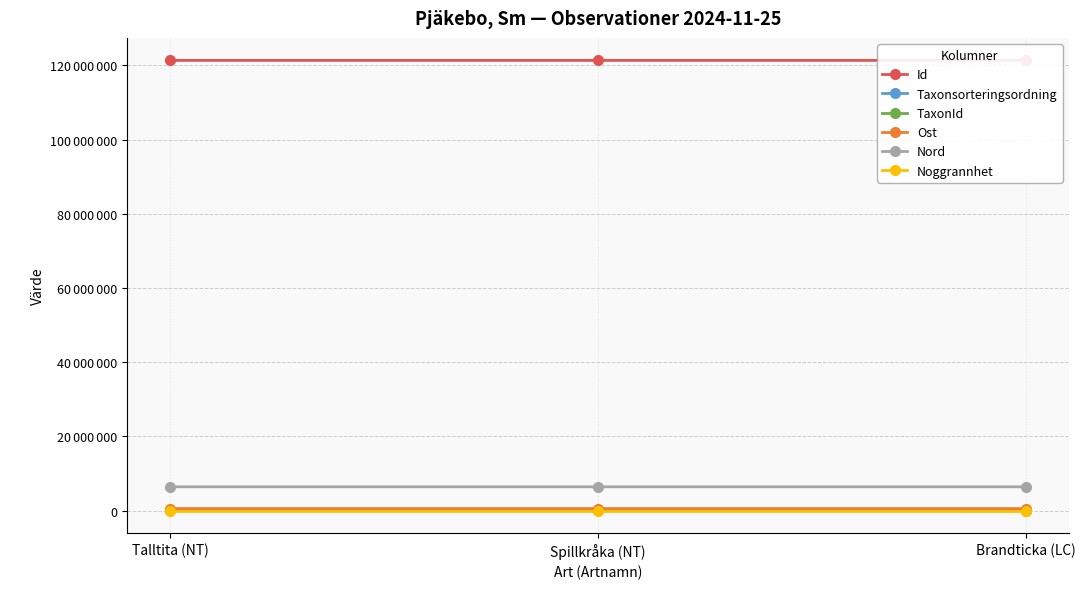

What value does the Nord series have at Talltita (NT)?

6435696